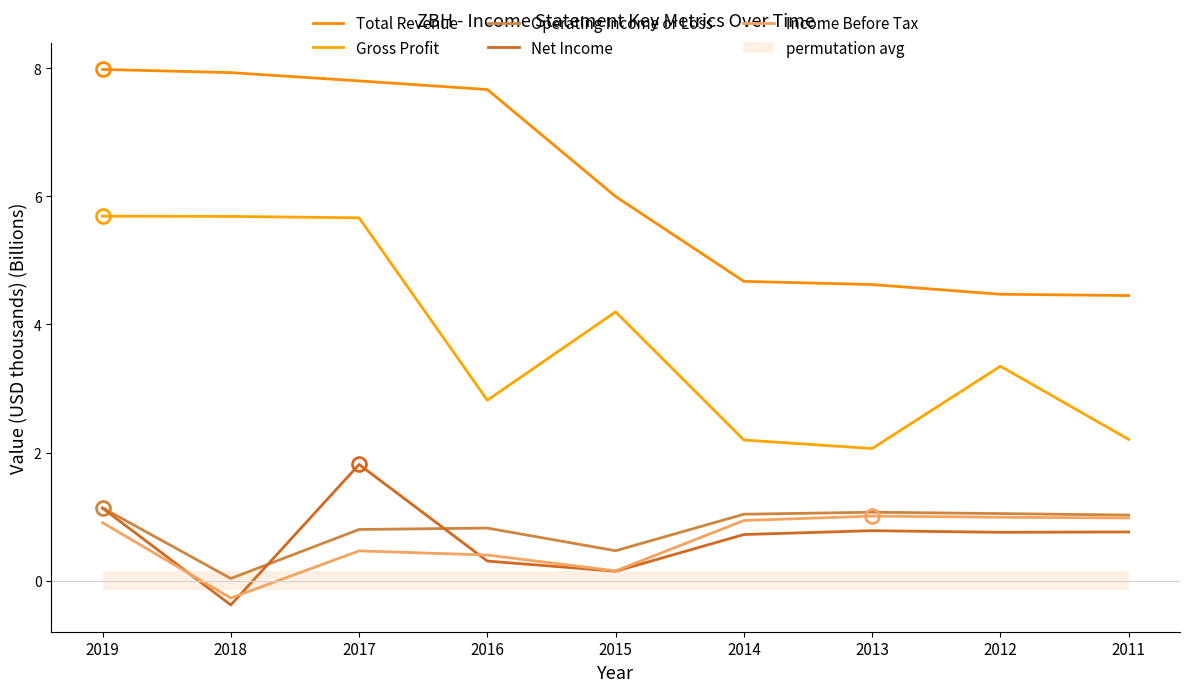

True or false: Income Before Tax has a value of 0.1 at 2016.

False